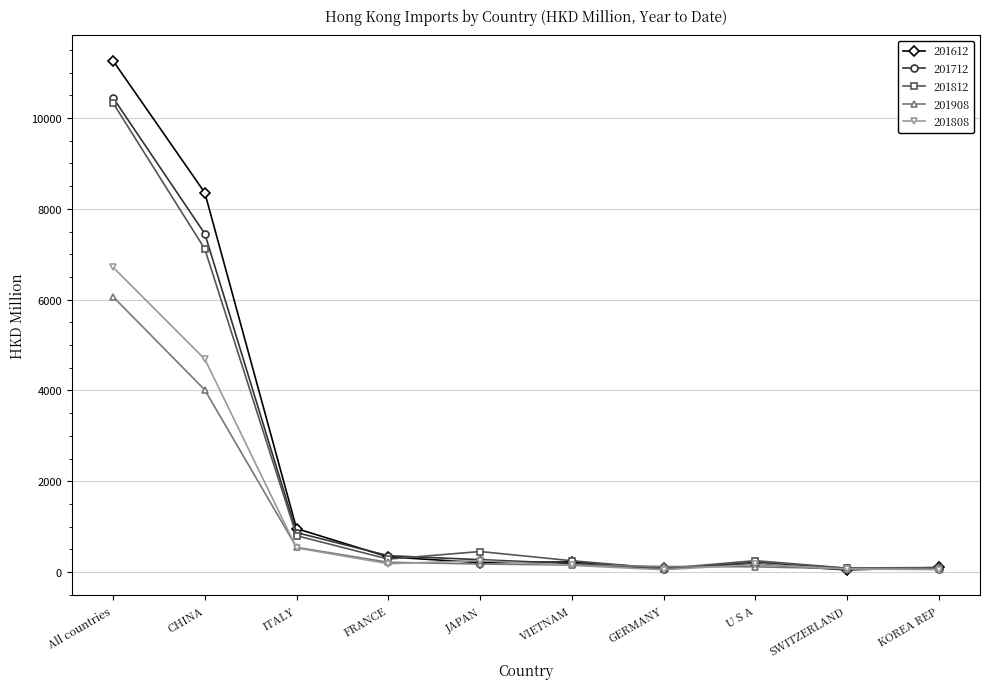

True or false: 201712 has a value of 187.1 at VIETNAM.

True